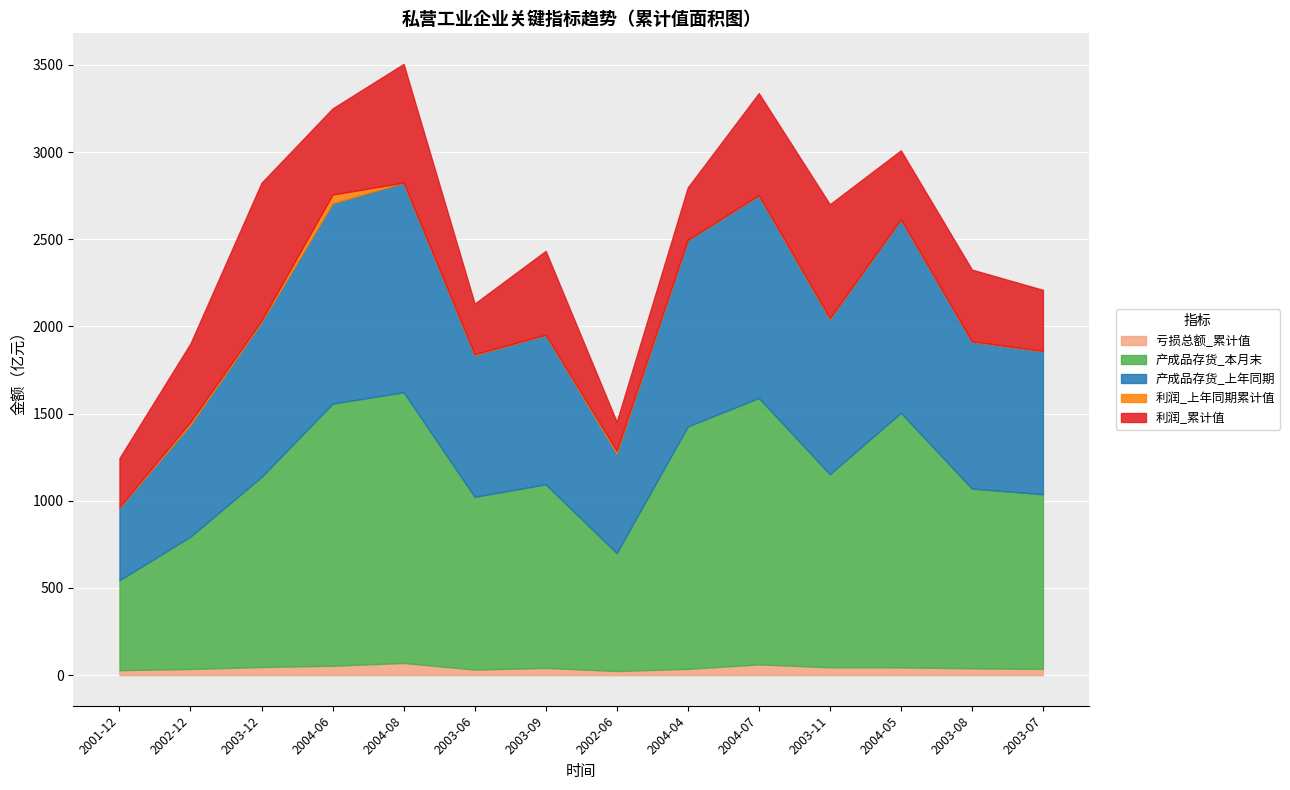

At which category is the sum across all series the highest?

2004-08